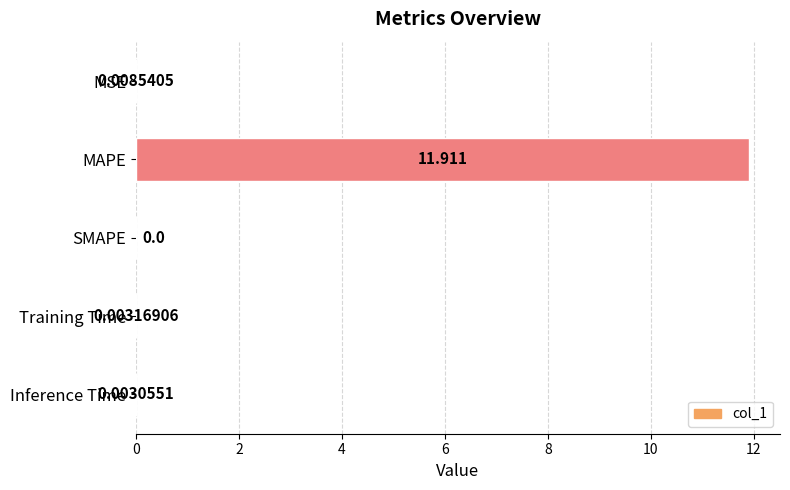

Count the number of data series in this chart.

1